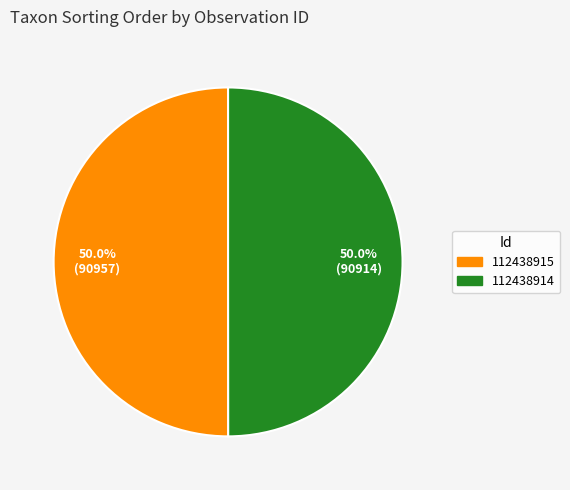

How much of the chart is everything except 112438914?

50.0%